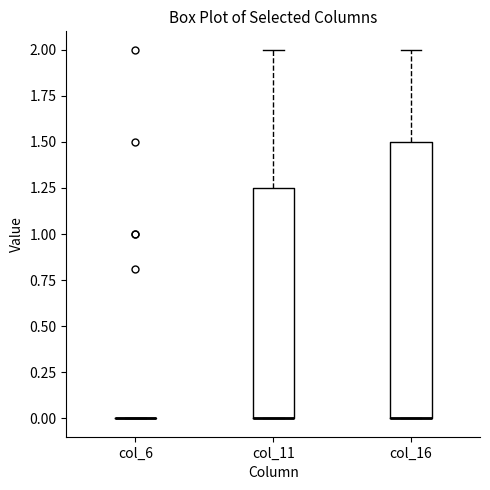

Comparing the boxes themselves (not the whiskers), which one is the tallest?

col_16